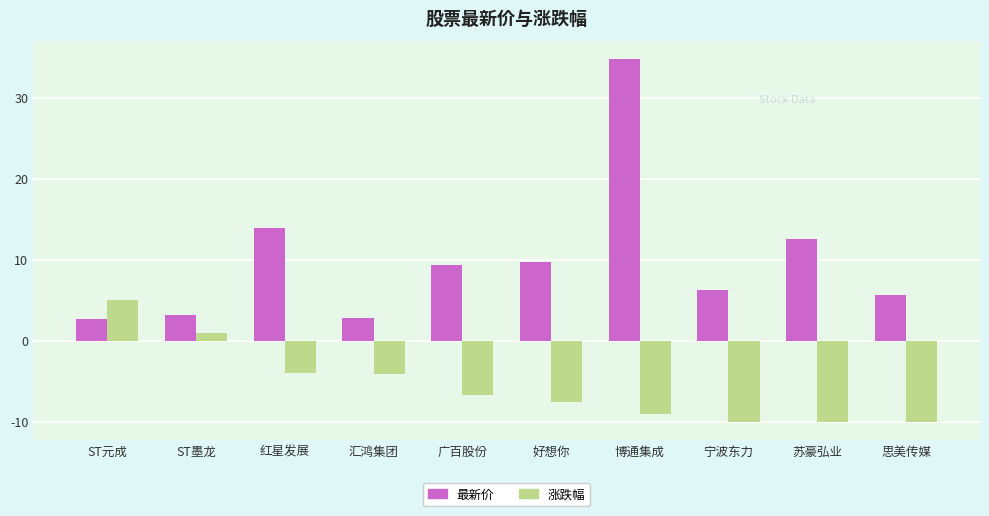

What is the total value across all series at 宁波东力?

-3.6